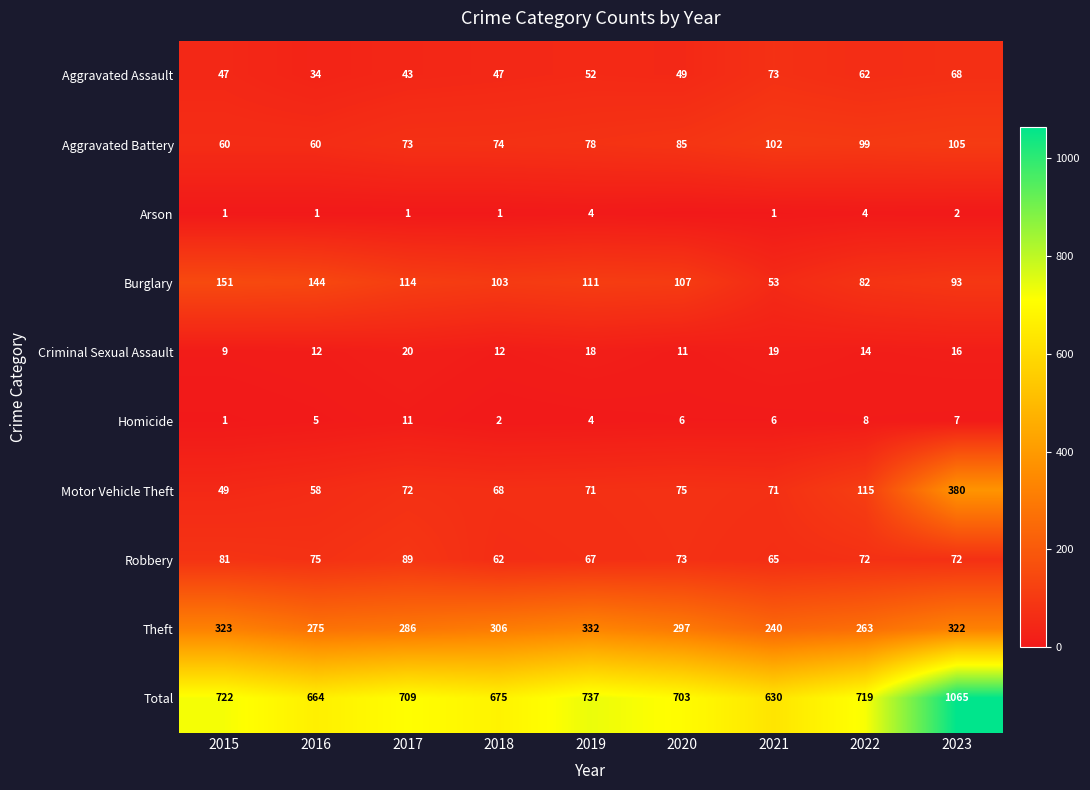

At how many categories does at least one series exceed 440?

9